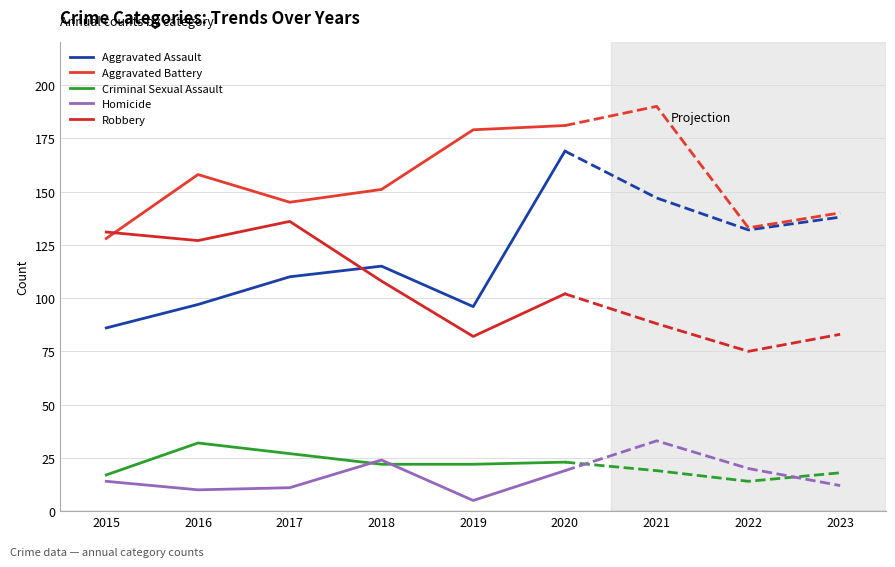

What is the difference between the highest and lowest values at 2018?

129